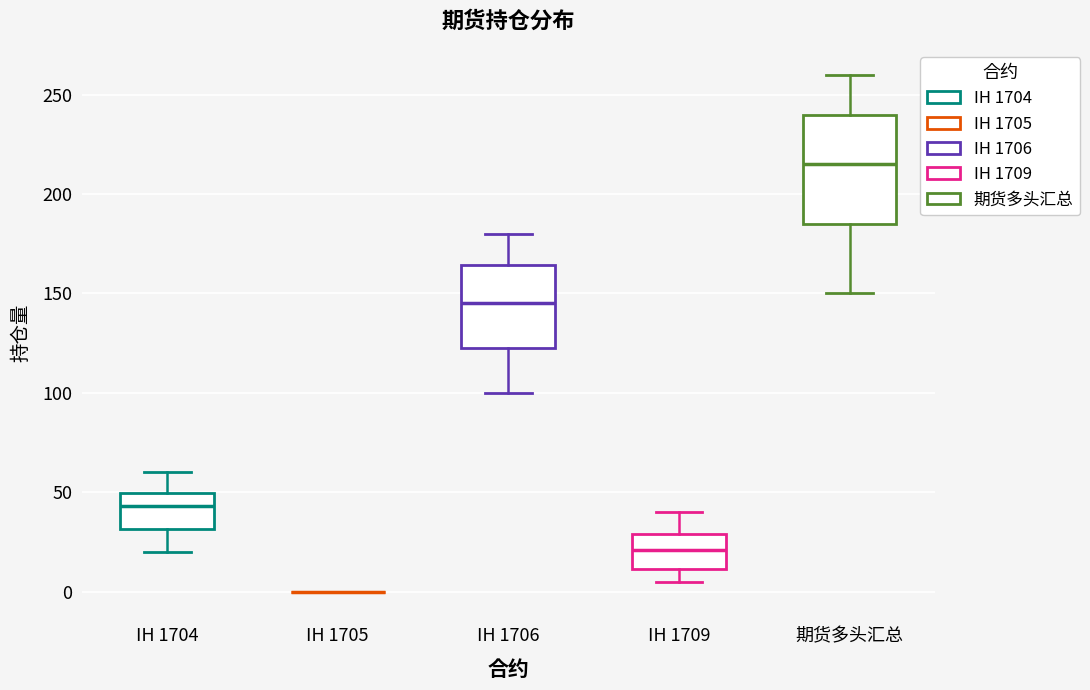

Reading left to right, transcribe this box plot: for each box, give where its median line is, the range the box spans, and where its two whiskers end, as read against the y-axis. The values are not printed on the chart, so give them approximately, as read against the axis.

IH 1704: median 45, box 30 to 50, whiskers 20 to 60
IH 1705: box collapsed to a line at 0, whiskers 0 to 0
IH 1706: median 145, box 125 to 165, whiskers 100 to 180
IH 1709: median 20, box 10 to 30, whiskers 5 to 40
期货多头汇总: median 215, box 185 to 240, whiskers 150 to 260